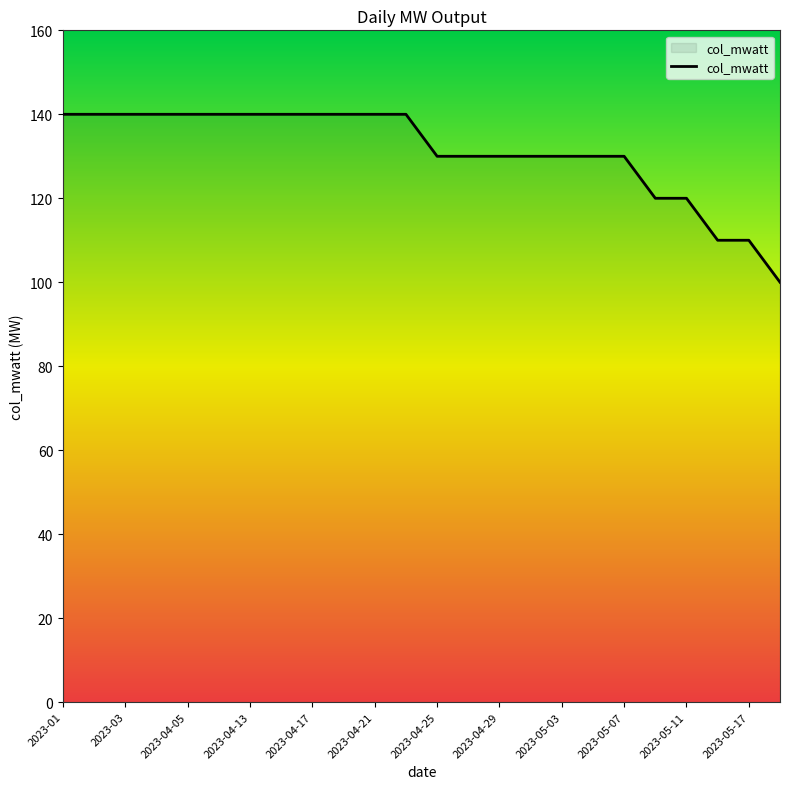

What is the maximum value shown in the chart?

140